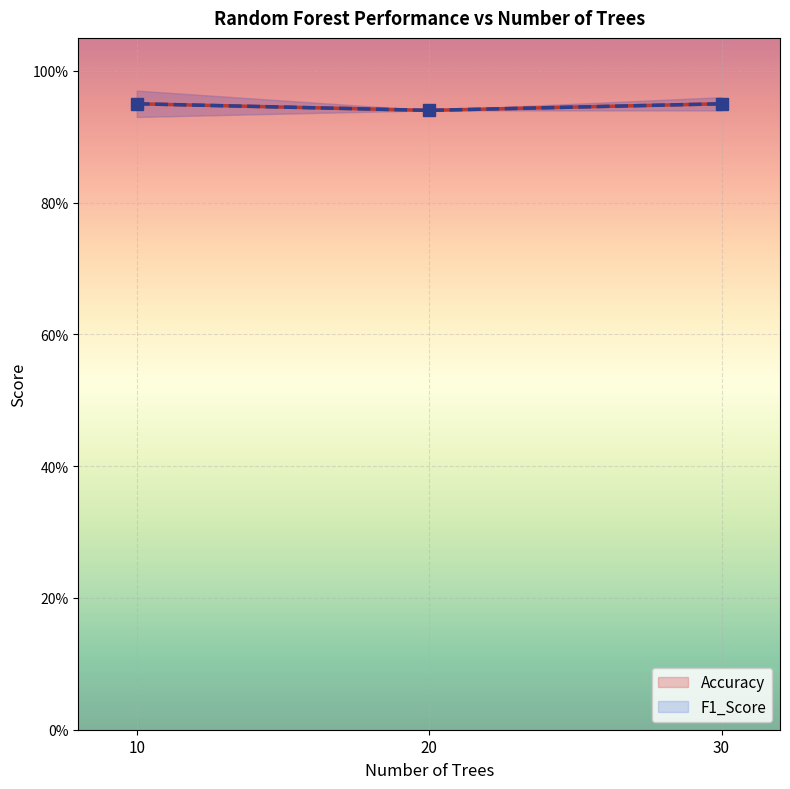

Which series has the widest spread of values?

Accuracy